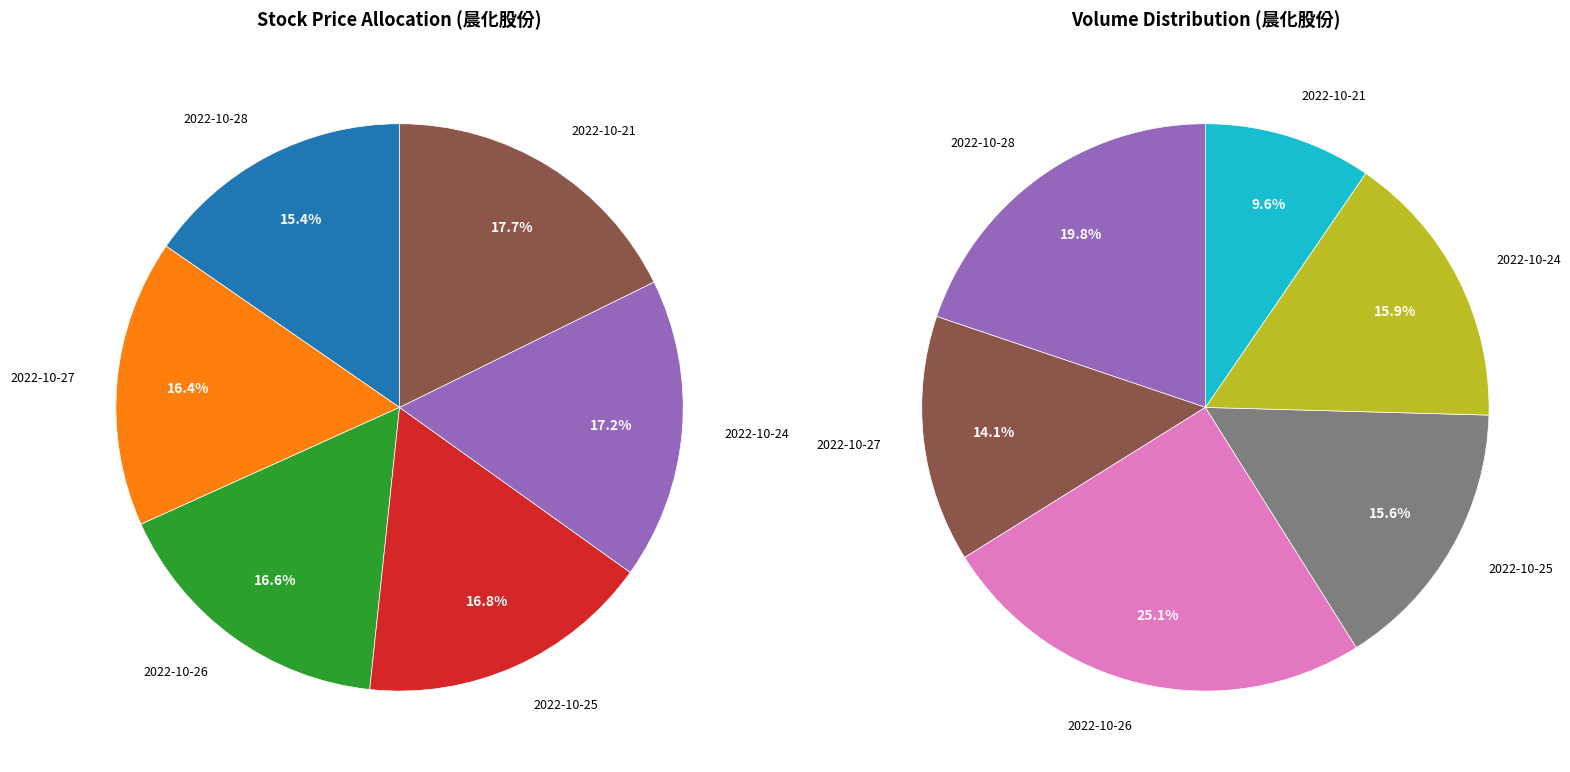

Does 2022-10-24 account for over 50% of the chart?

No